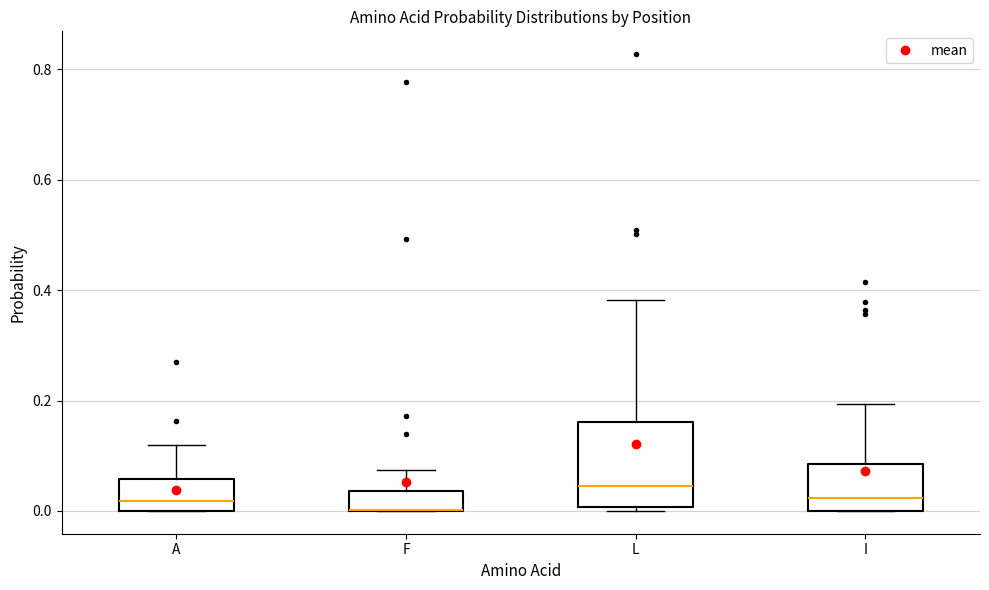

Reading left to right, transcribe this box plot: for each box, give where its median line is, the range the box spans, and where its two whiskers end, as read against the y-axis. The values are not printed on the chart, so give them approximately, as read against the axis.

A: median 0.02, box 0.00 to 0.06, whiskers 0.00 to 0.12
F: median 0.00 (drawn on the box's lower edge), box 0.00 to 0.04, whiskers 0.00 to 0.08
L: median 0.04, box 0.00 to 0.16, whiskers 0.00 (just below the box's lower edge) to 0.38
I: median 0.02, box 0.00 to 0.08, whiskers 0.00 to 0.20